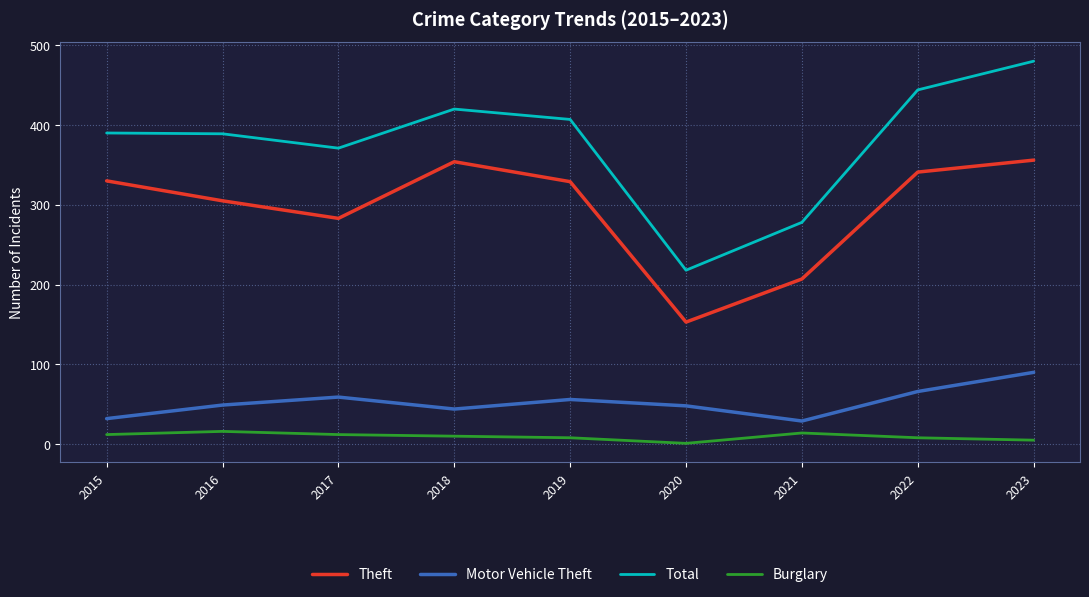

Between 2018 and 2019, which series saw the biggest shift?

Theft